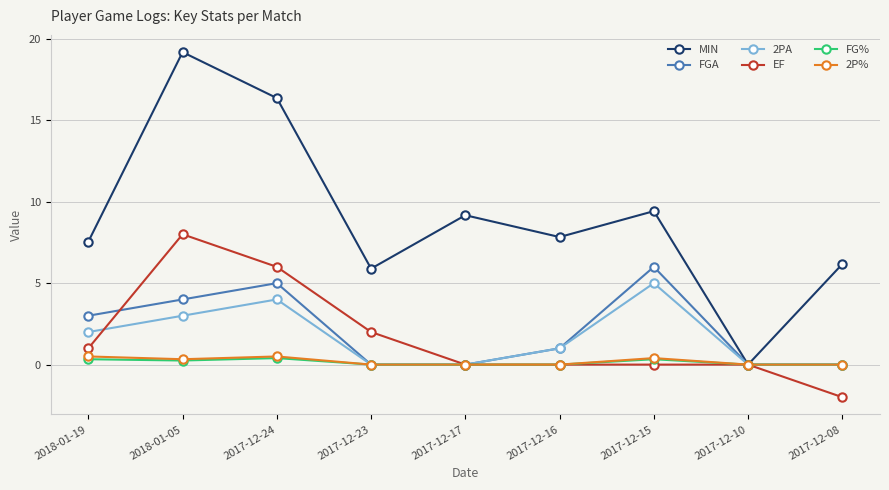

What is the total value across all series at 2017-12-16?

9.8